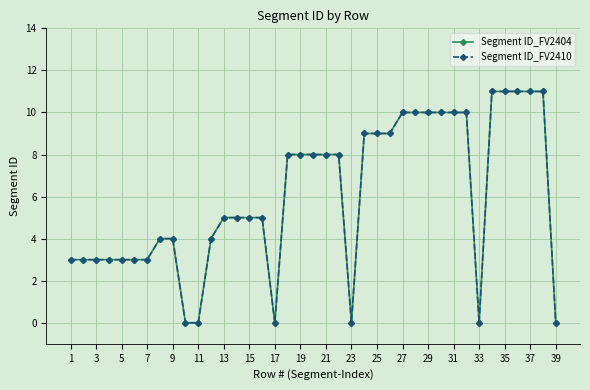

Does the chart have visible grid lines?

Yes